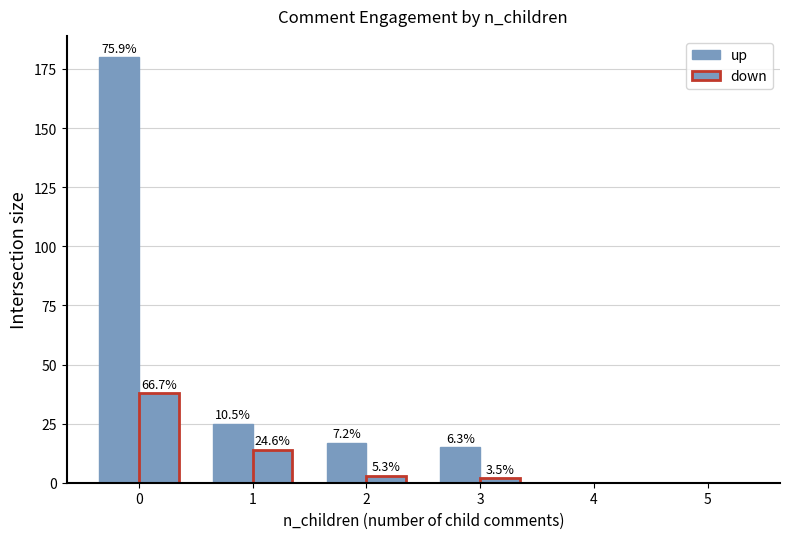

Reading right to left, transcribe all the data shown in this chart.

up: 5=0	4=0	3=15	2=17	1=25	0=180
down: 5=0	4=0	3=2	2=3	1=14	0=38